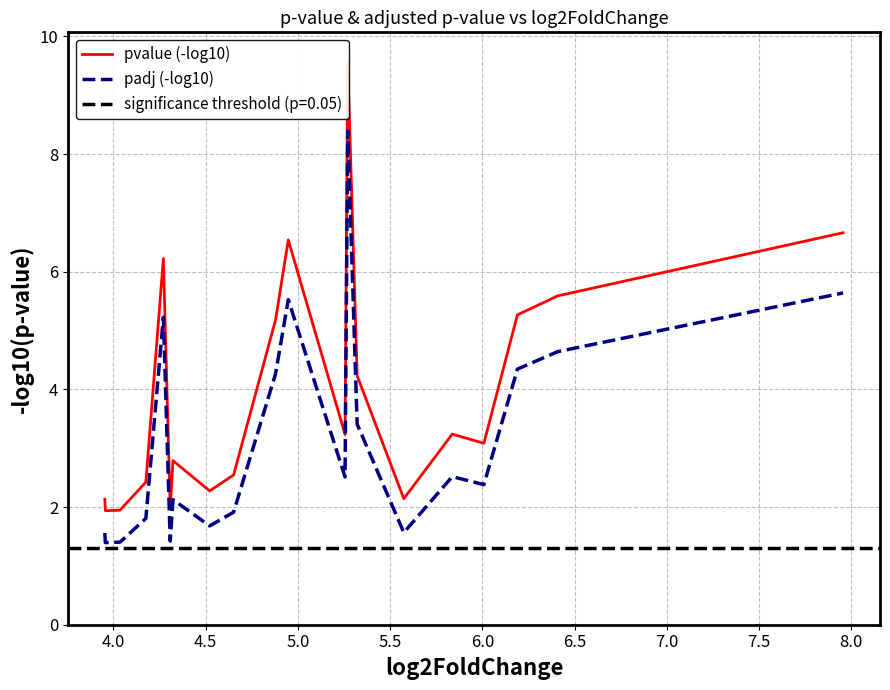

What is the highest value of the padj (-log10) series?

8.4